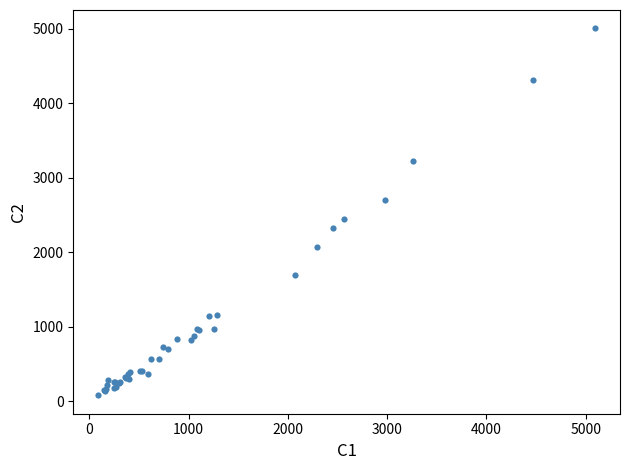

What Y value in the scatter plot is closest to 2542?

2441